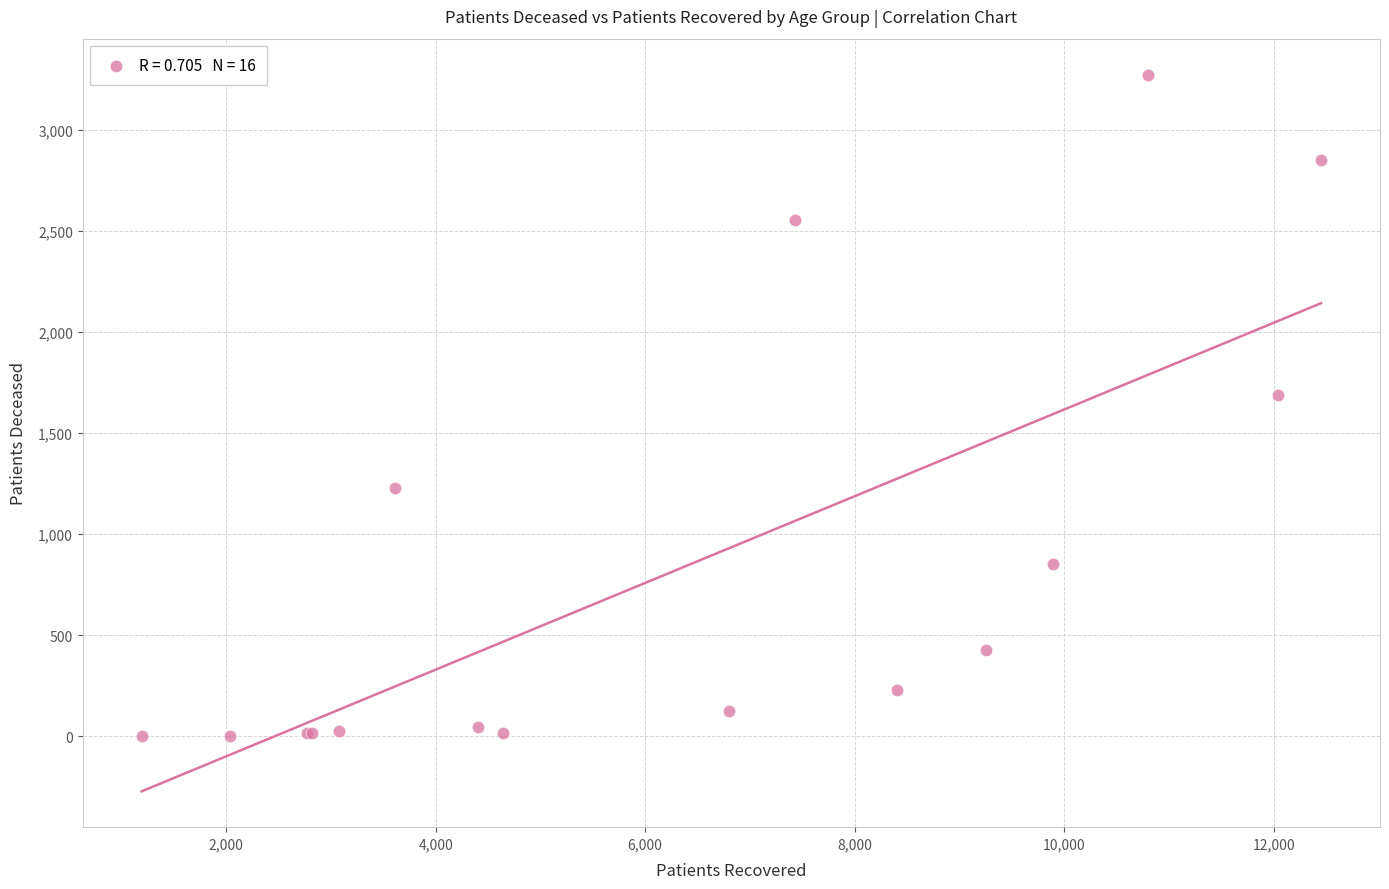

What Y value in the scatter plot is closest to 1638?

1687